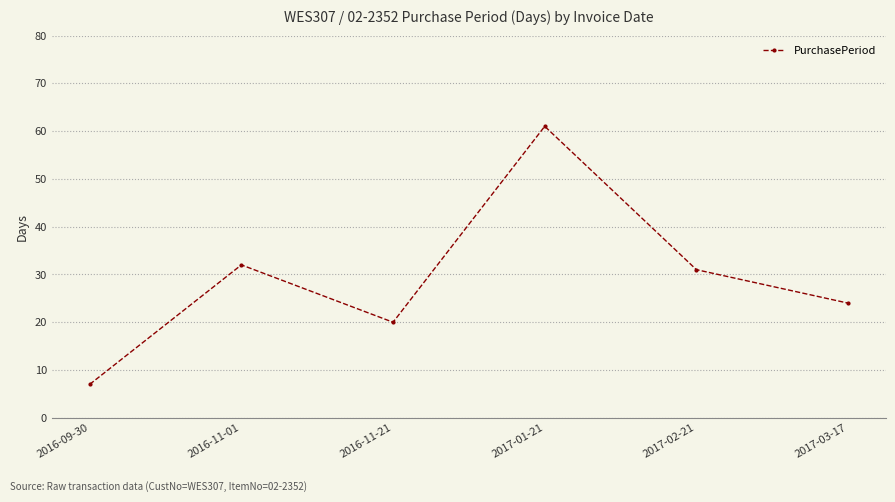

What is the value of the 2nd point from the left?

32